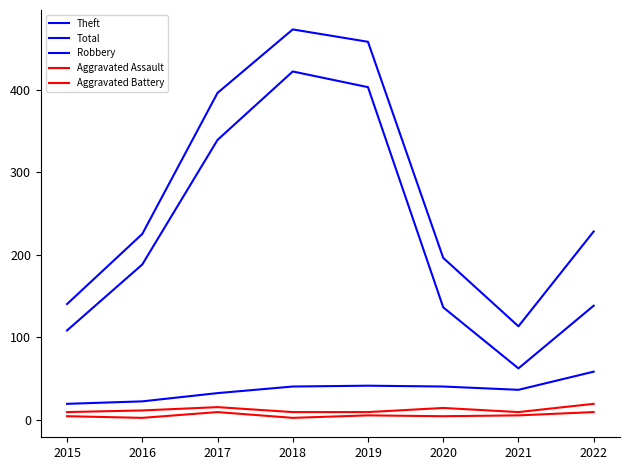

What is the difference between the Aggravated Assault values at 2016 and 2015?

2